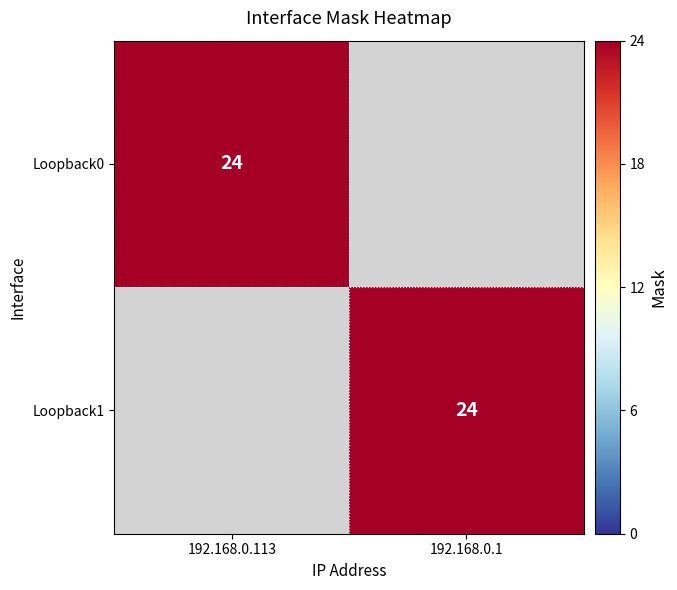

The Loopback0 series shows 24 at 192.168.0.113. True or false?

True